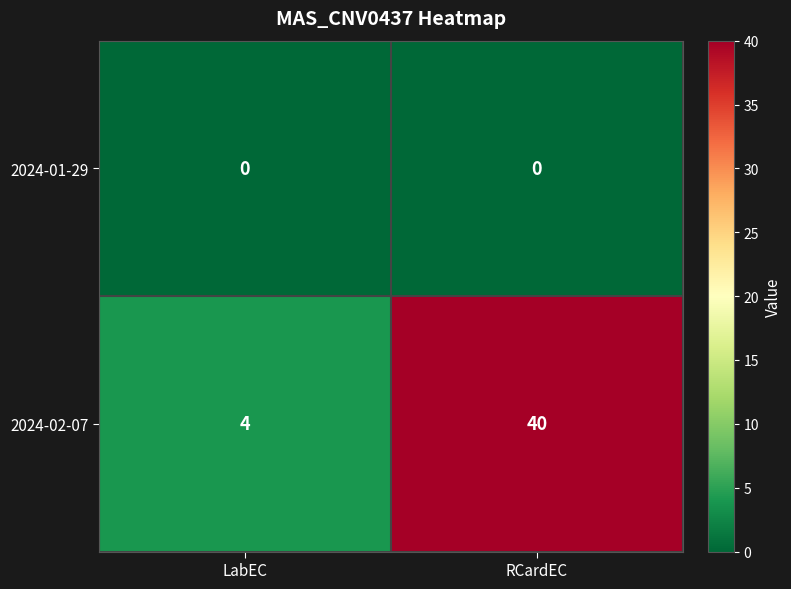

At how many categories does at least one series exceed 5?

1